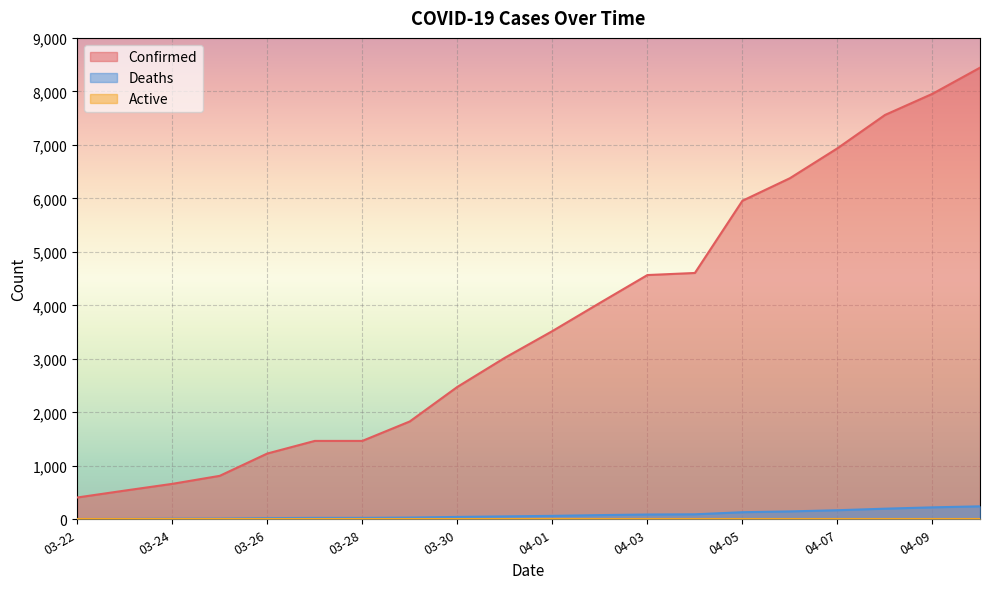

True or false: Confirmed and Deaths cross at least once.

False